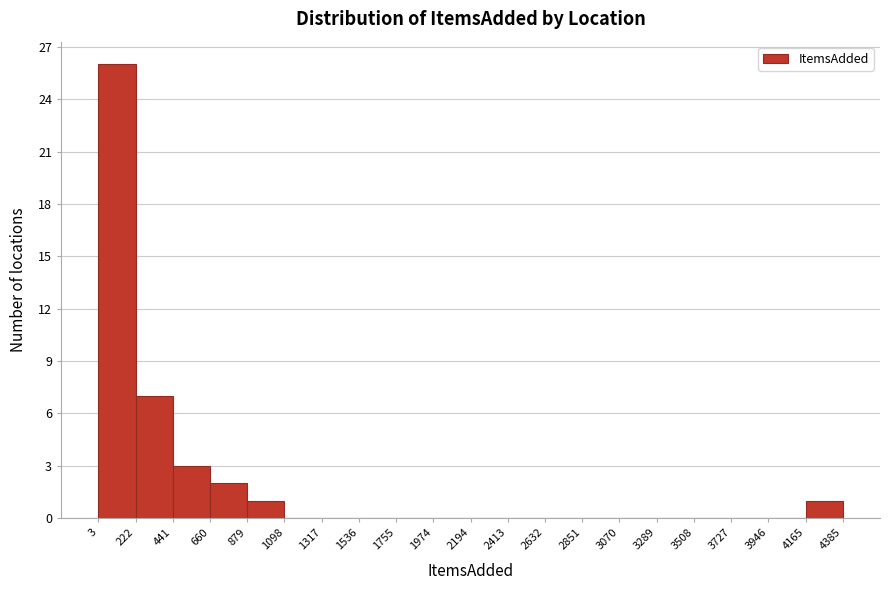

How tall is the bar that spans 4165 to 4385 on the x-axis? The values are not printed on the chart, so give them approximately, as read against the axis.

1